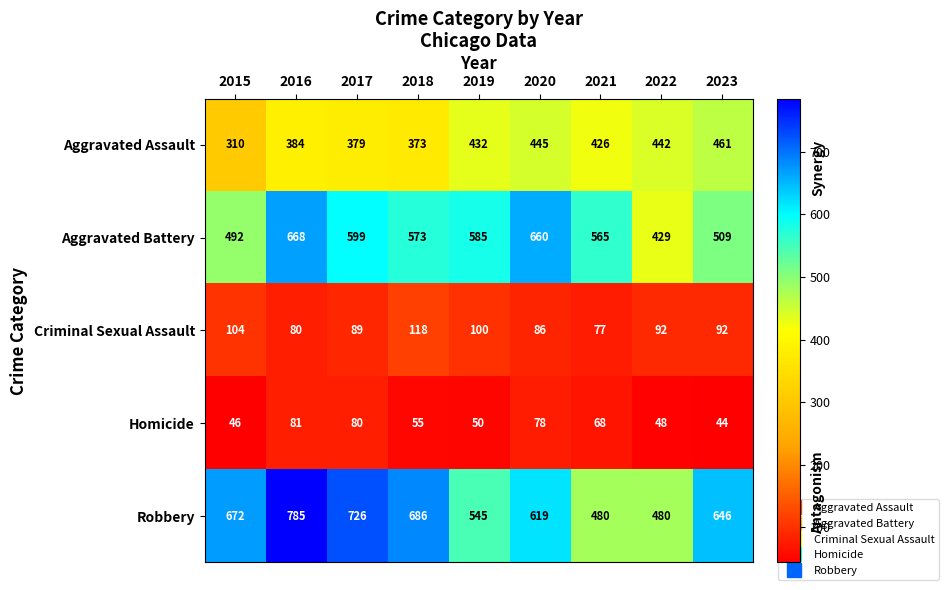

True or false: Aggravated Assault has a value of 149 at 2016.

False